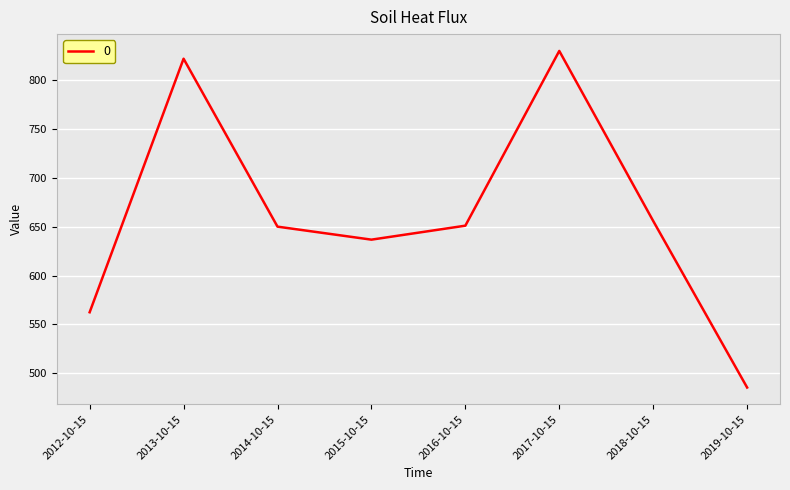

The chart shows a value of 1107.4 at 2014-10-15. True or false?

False